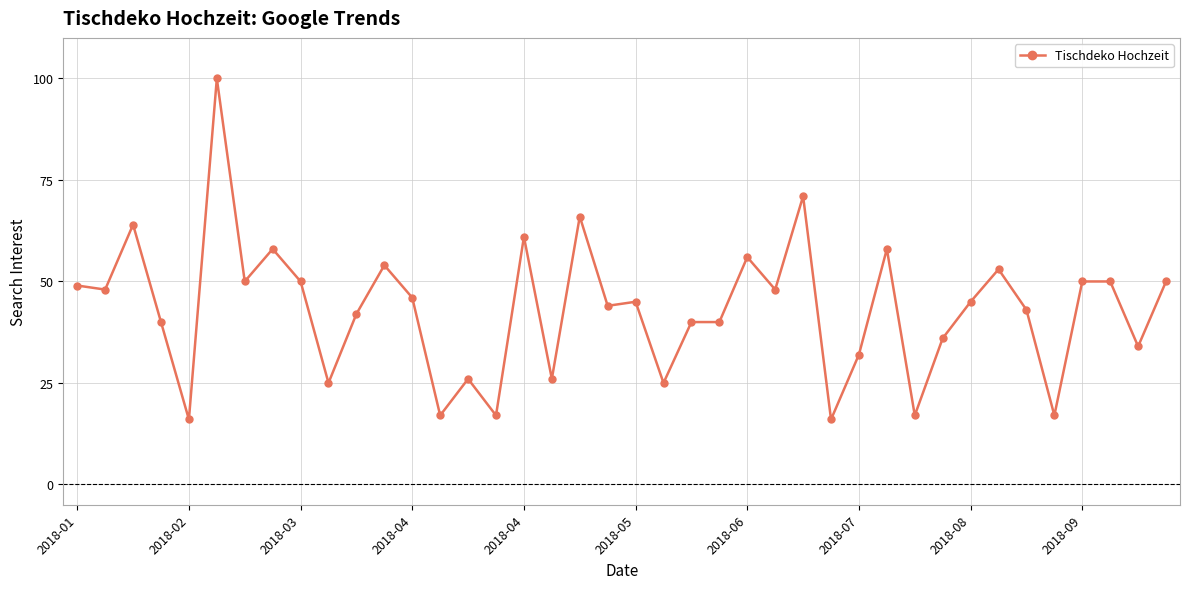

What is the minimum value shown in the chart?

16